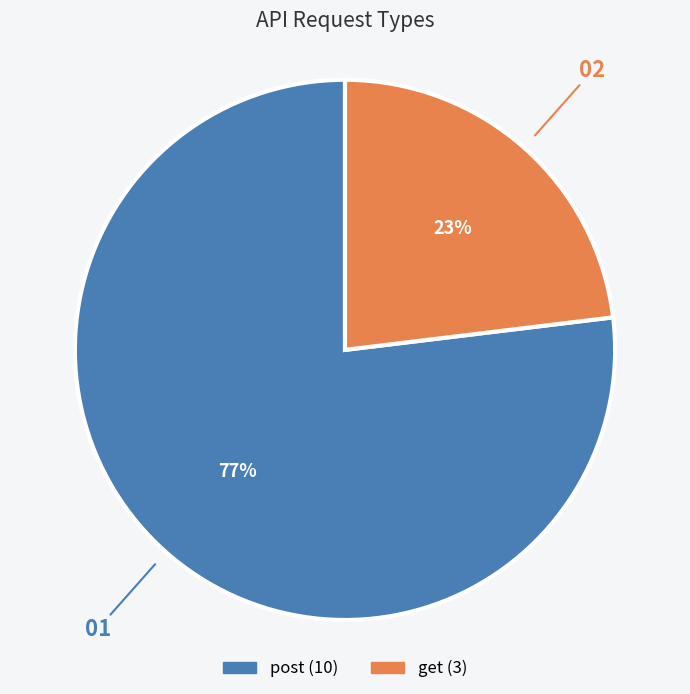

Combined, do post and get account for over 50%?

Yes